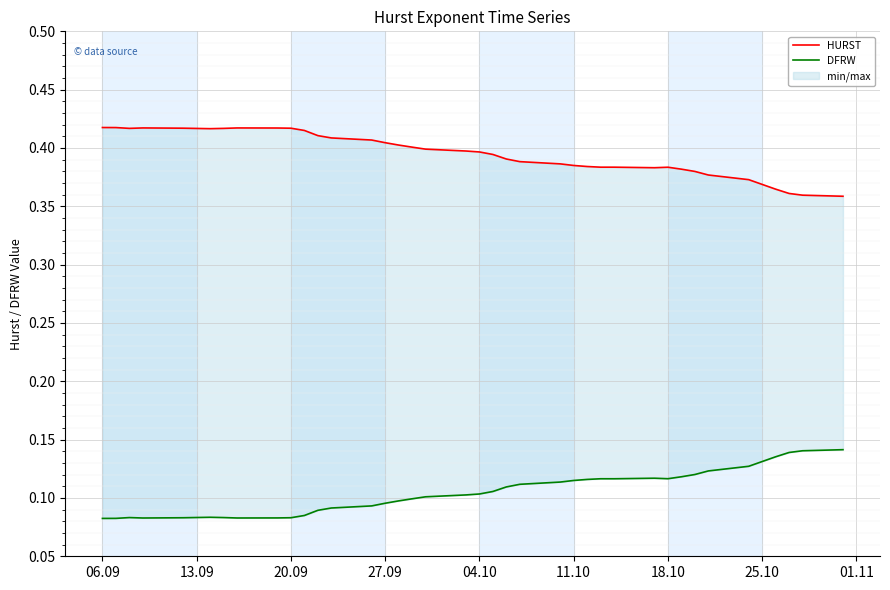

Which series has the largest total across all categories?

HURST